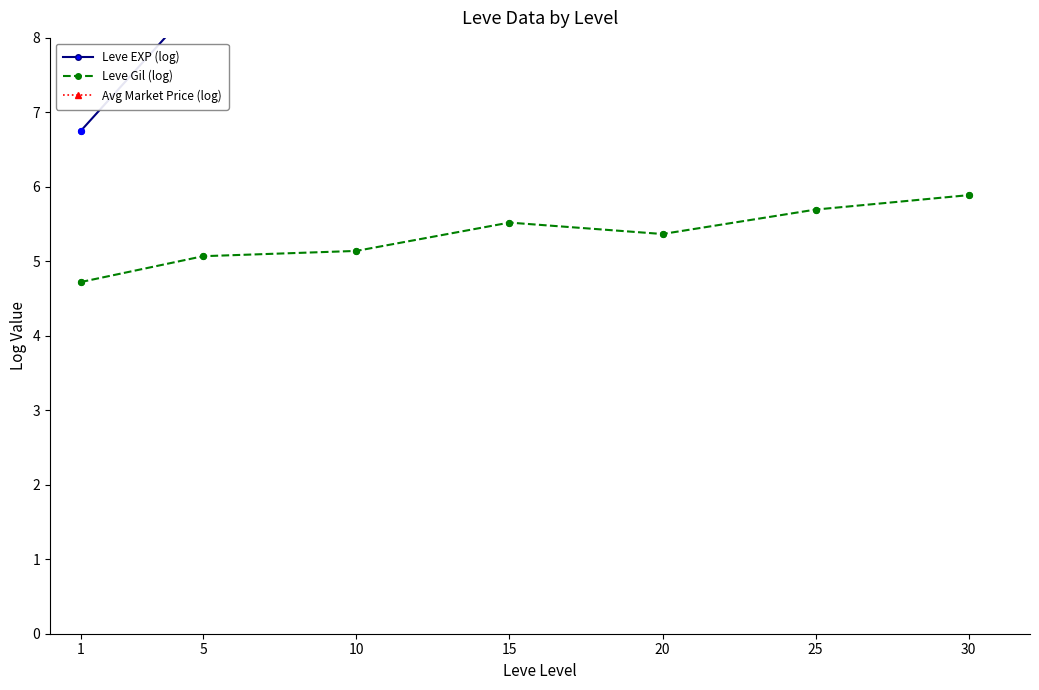

Which series contains the lowest Y value?

Leve Gil (log)